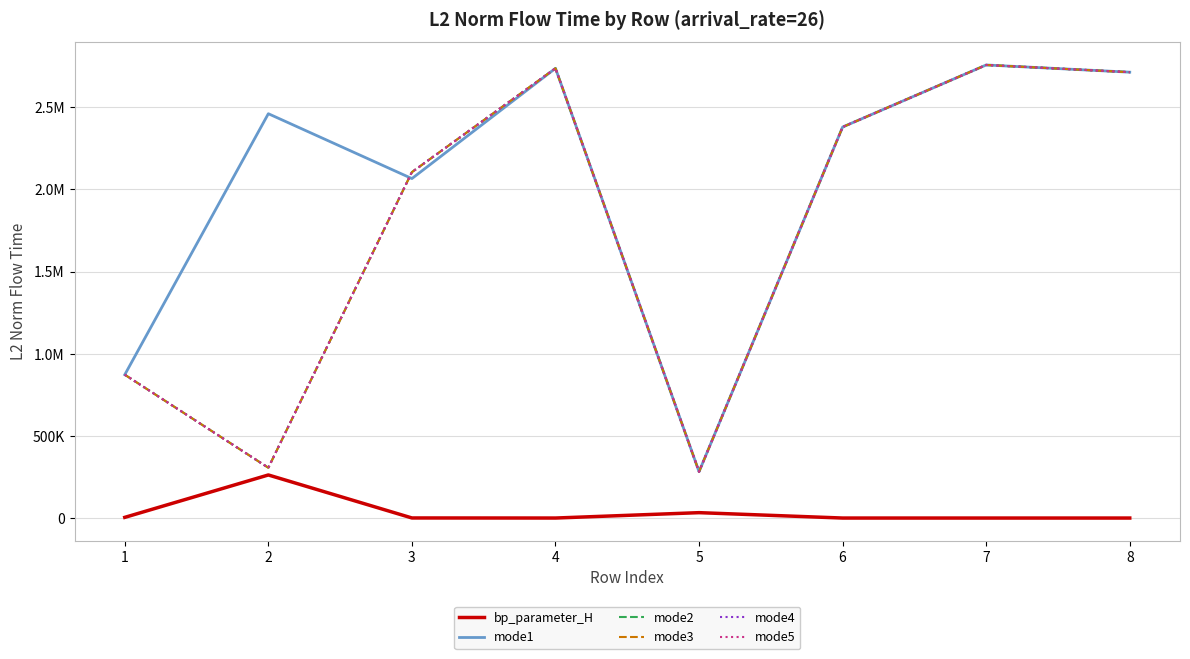

Does the chart display data point markers on the line(s)?

No